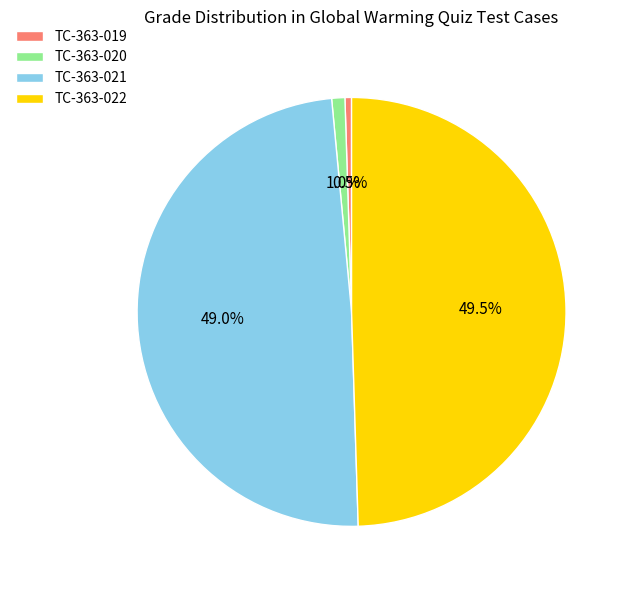

Between TC-363-021 and TC-363-020, which is larger?

TC-363-021